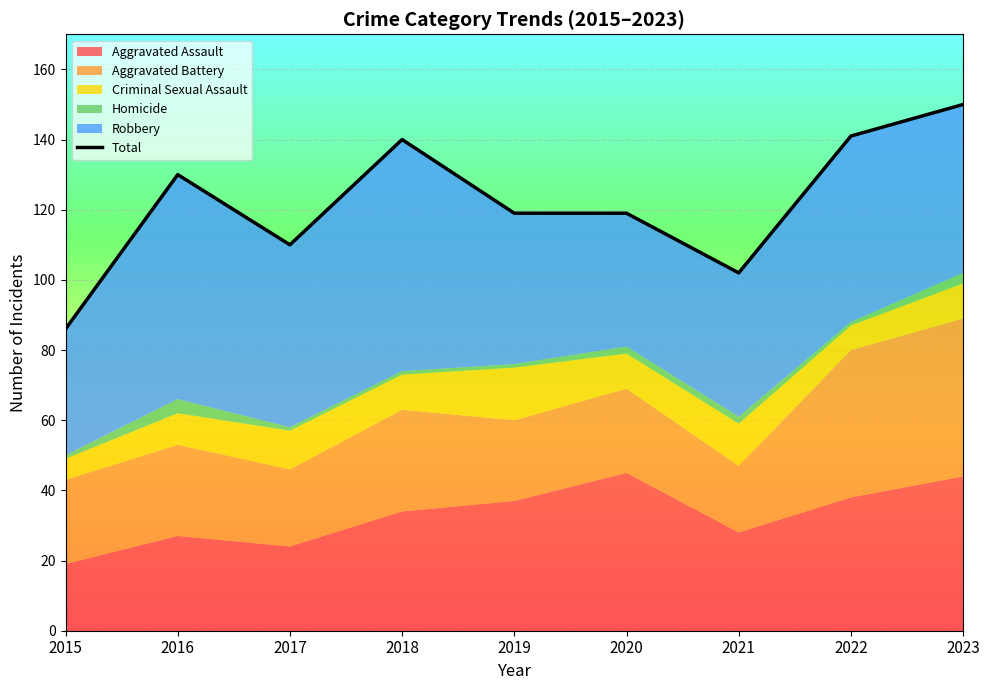

Where does the data first go above 119?

2016